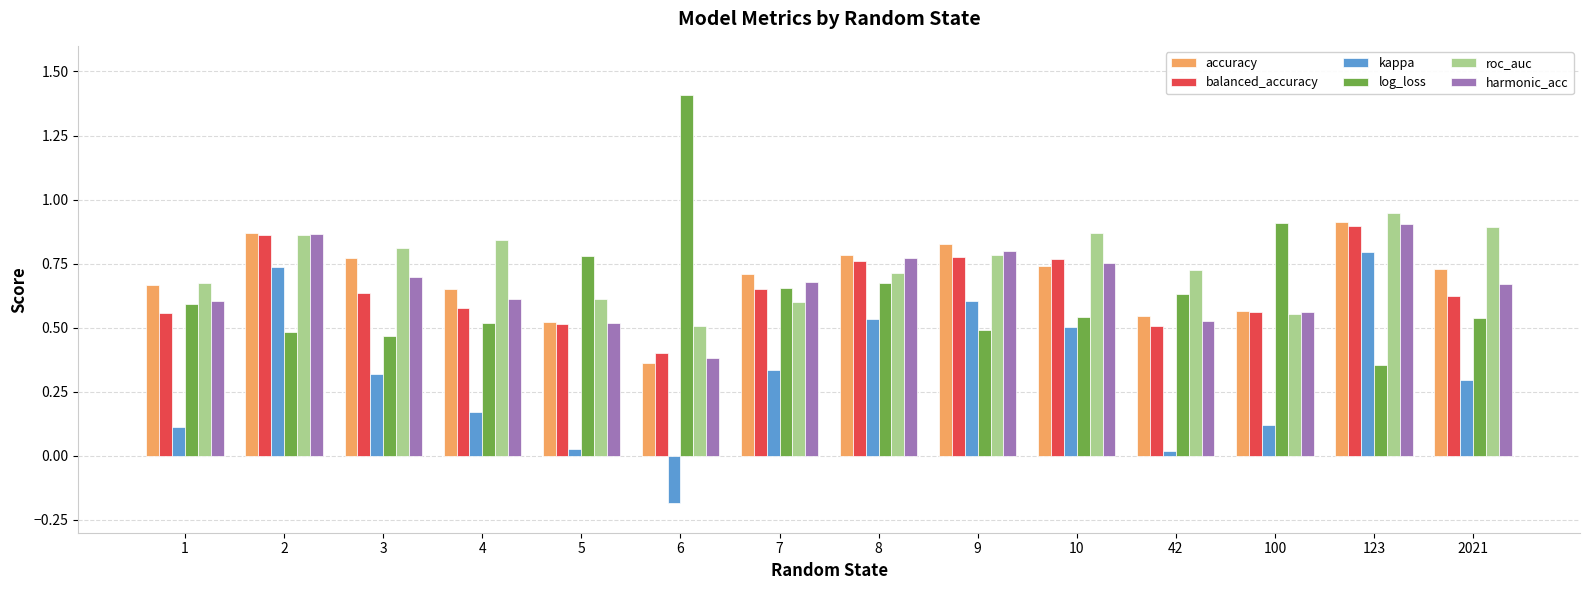

Which series has the largest range (max minus min)?

log_loss